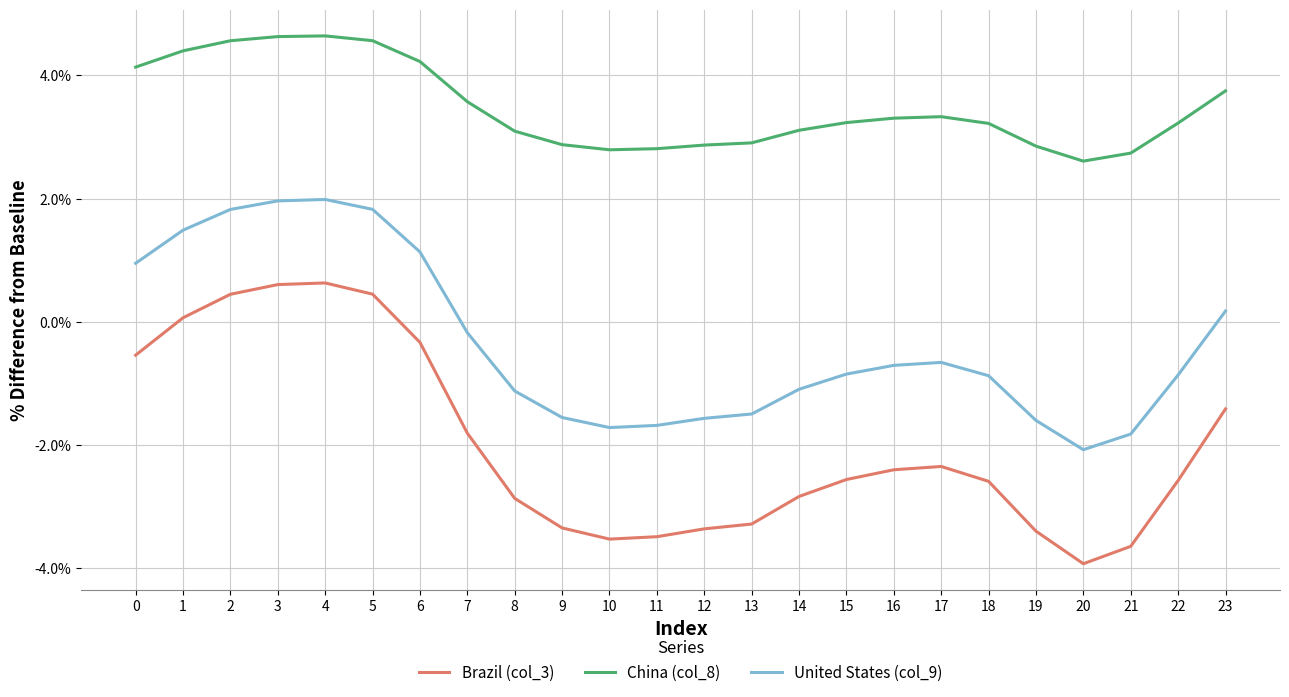

True or false: United States (col_9) has a value of 2.0 at 4.

True